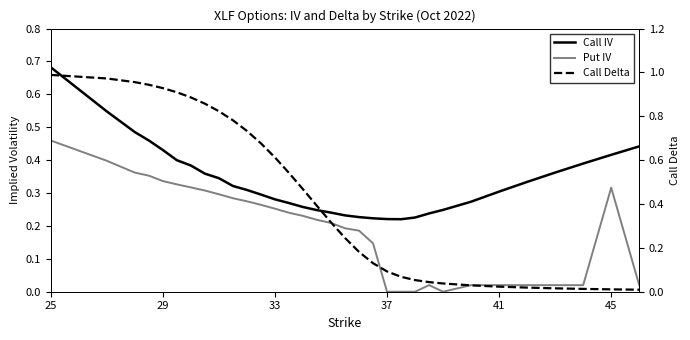

True or false: Put IV has a value of 0.2 at 9.

False